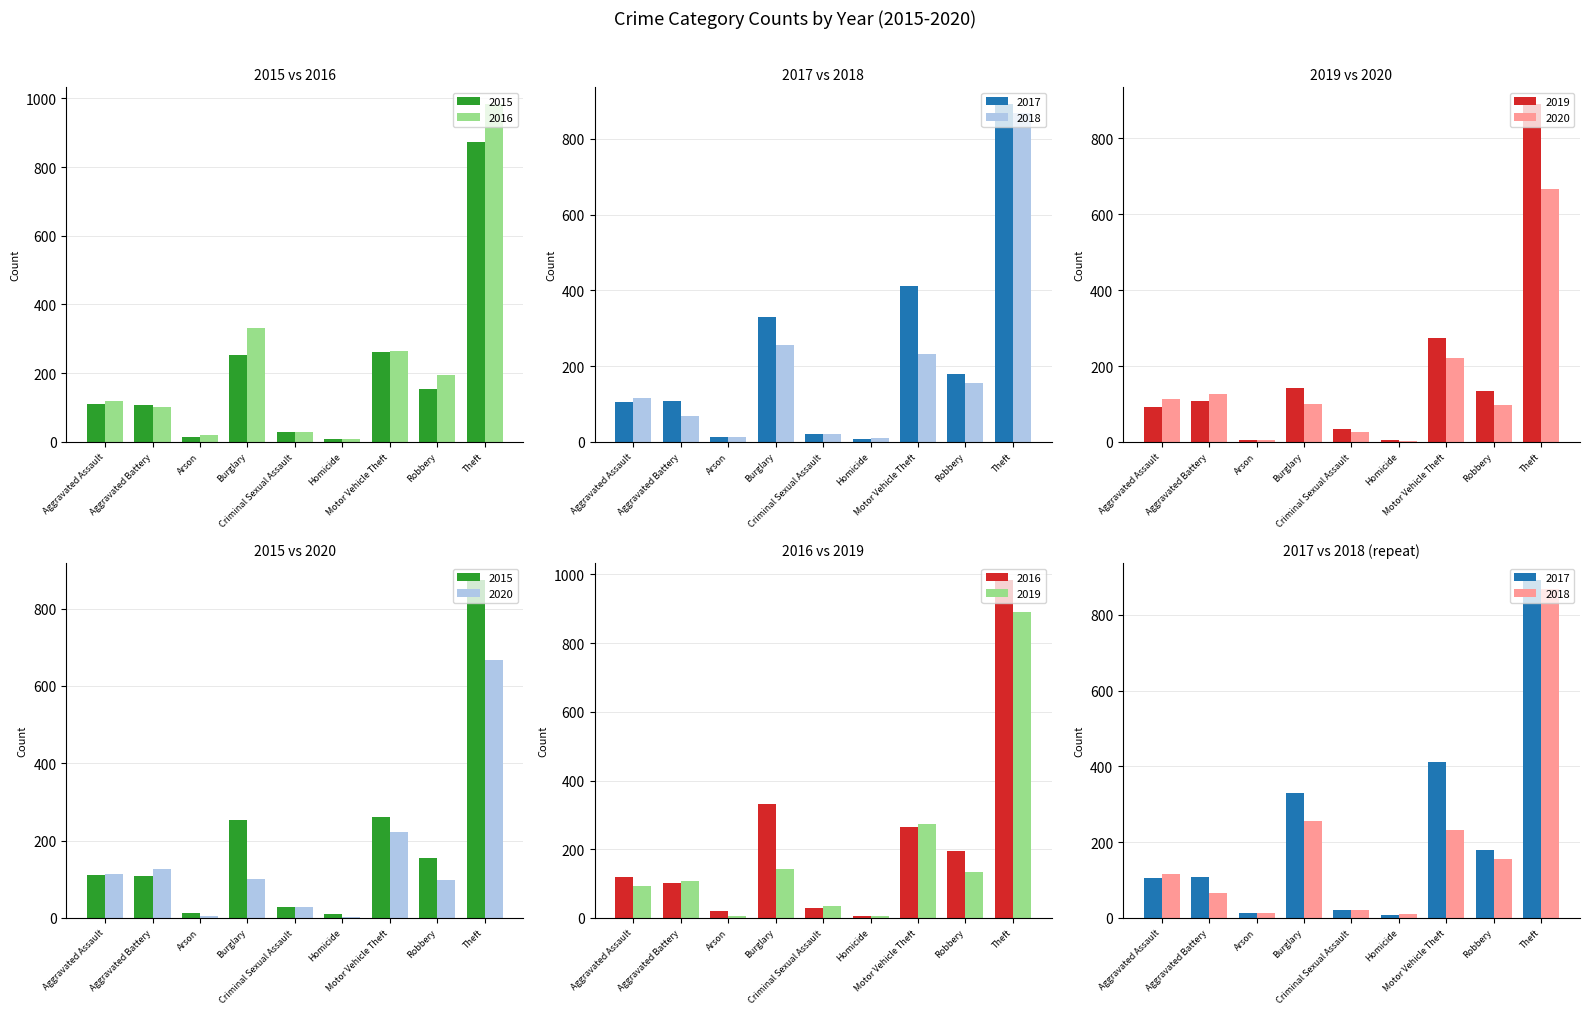

Reading left to right, what are all the values shown in this chart?

2015: Aggravated Assault=110	Aggravated Battery=108	Arson=13	Burglary=254	Criminal Sexual Assault=28	Homicide=9	Motor Vehicle Theft=261	Robbery=154	Theft=874
2016: Aggravated Assault=118	Aggravated Battery=102	Arson=20	Burglary=333	Criminal Sexual Assault=30	Homicide=7	Motor Vehicle Theft=265	Robbery=194	Theft=984
2017: Aggravated Assault=105	Aggravated Battery=108	Arson=14	Burglary=329	Criminal Sexual Assault=21	Homicide=8	Motor Vehicle Theft=411	Robbery=178	Theft=892
2018: Aggravated Assault=115	Aggravated Battery=67	Arson=12	Burglary=257	Criminal Sexual Assault=21	Homicide=10	Motor Vehicle Theft=231	Robbery=155	Theft=868
2019: Aggravated Assault=92	Aggravated Battery=108	Arson=5	Burglary=143	Criminal Sexual Assault=35	Homicide=5	Motor Vehicle Theft=273	Robbery=135	Theft=891
2020: Aggravated Assault=113	Aggravated Battery=126	Arson=4	Burglary=100	Criminal Sexual Assault=27	Homicide=2	Motor Vehicle Theft=222	Robbery=97	Theft=666